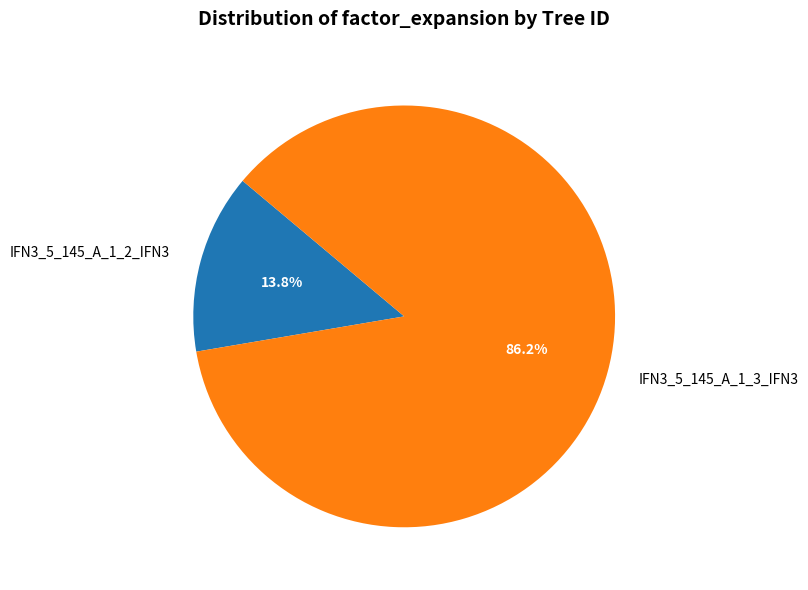

Does IFN3_5_145_A_1_2_IFN3 represent more than half of the total?

No